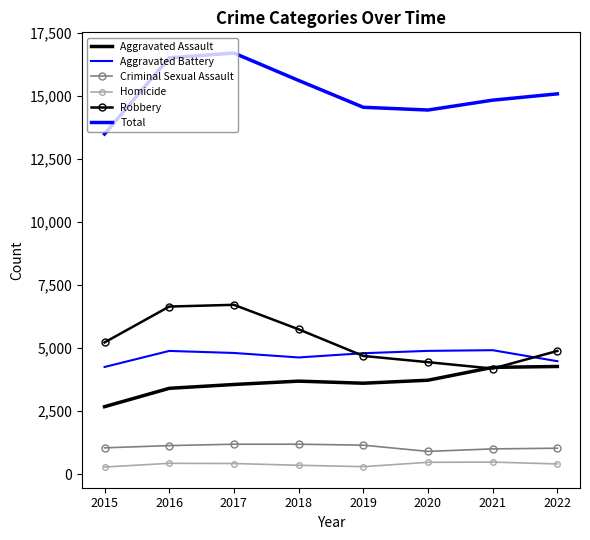

Between 2020 and 2021, which series saw the biggest shift?

Aggravated Assault